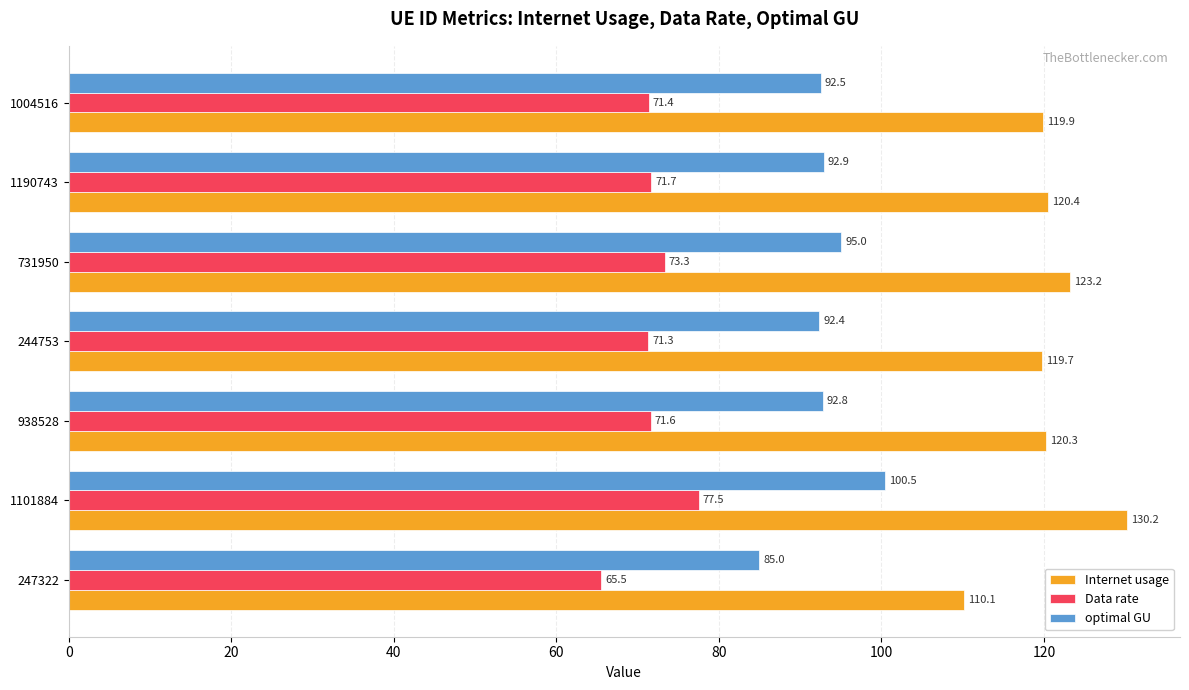

What is the smallest value displayed?

65.5